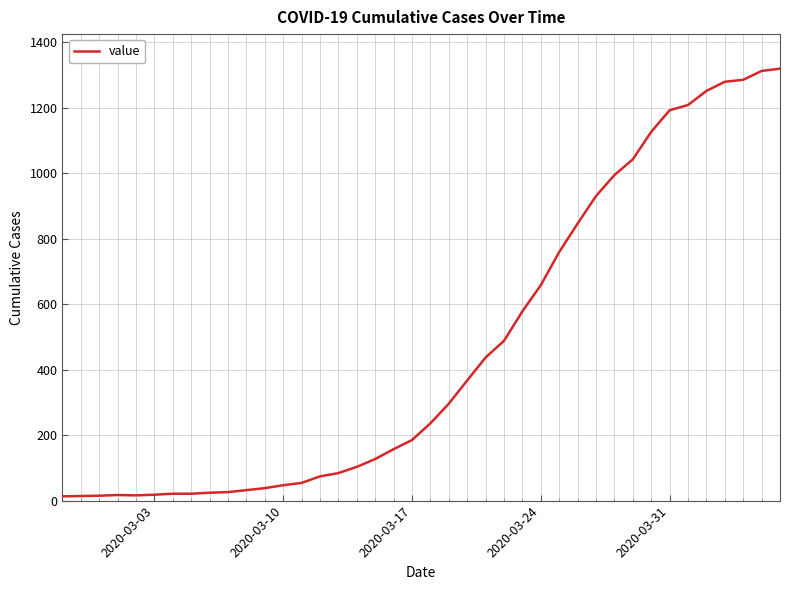

What is the maximum value shown in the chart?

1319